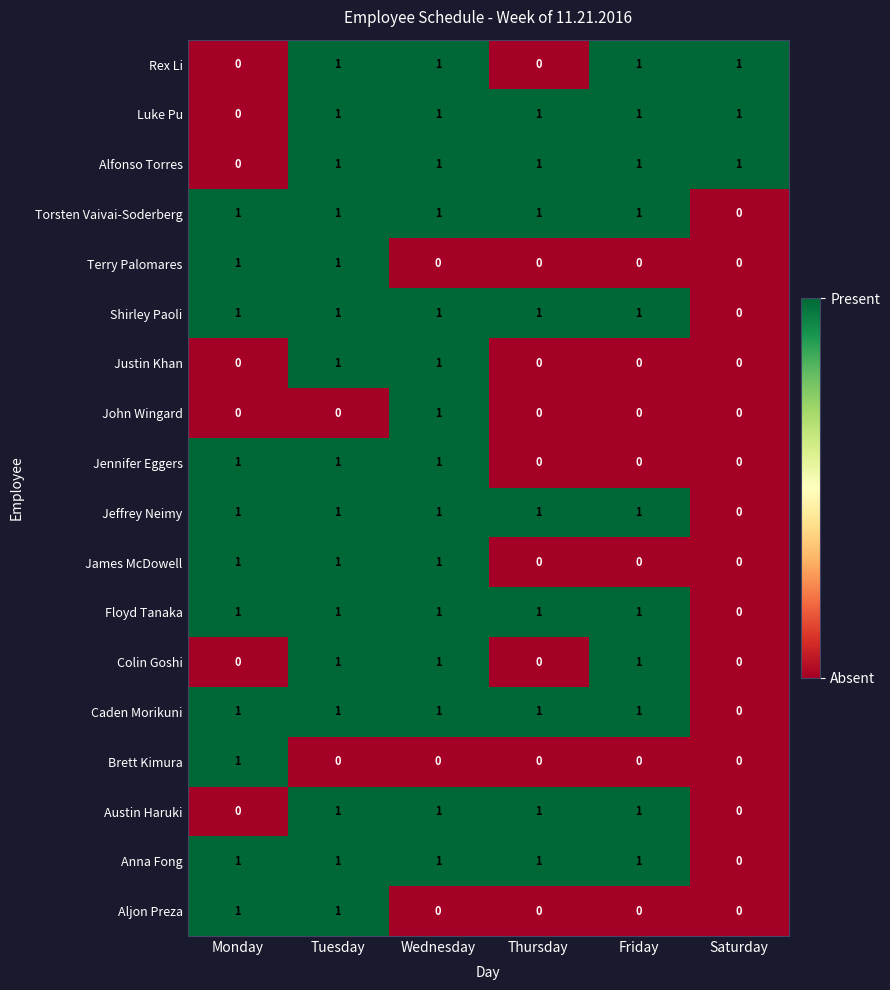

Count the Anna Fong values in the range 1 to 2.

5